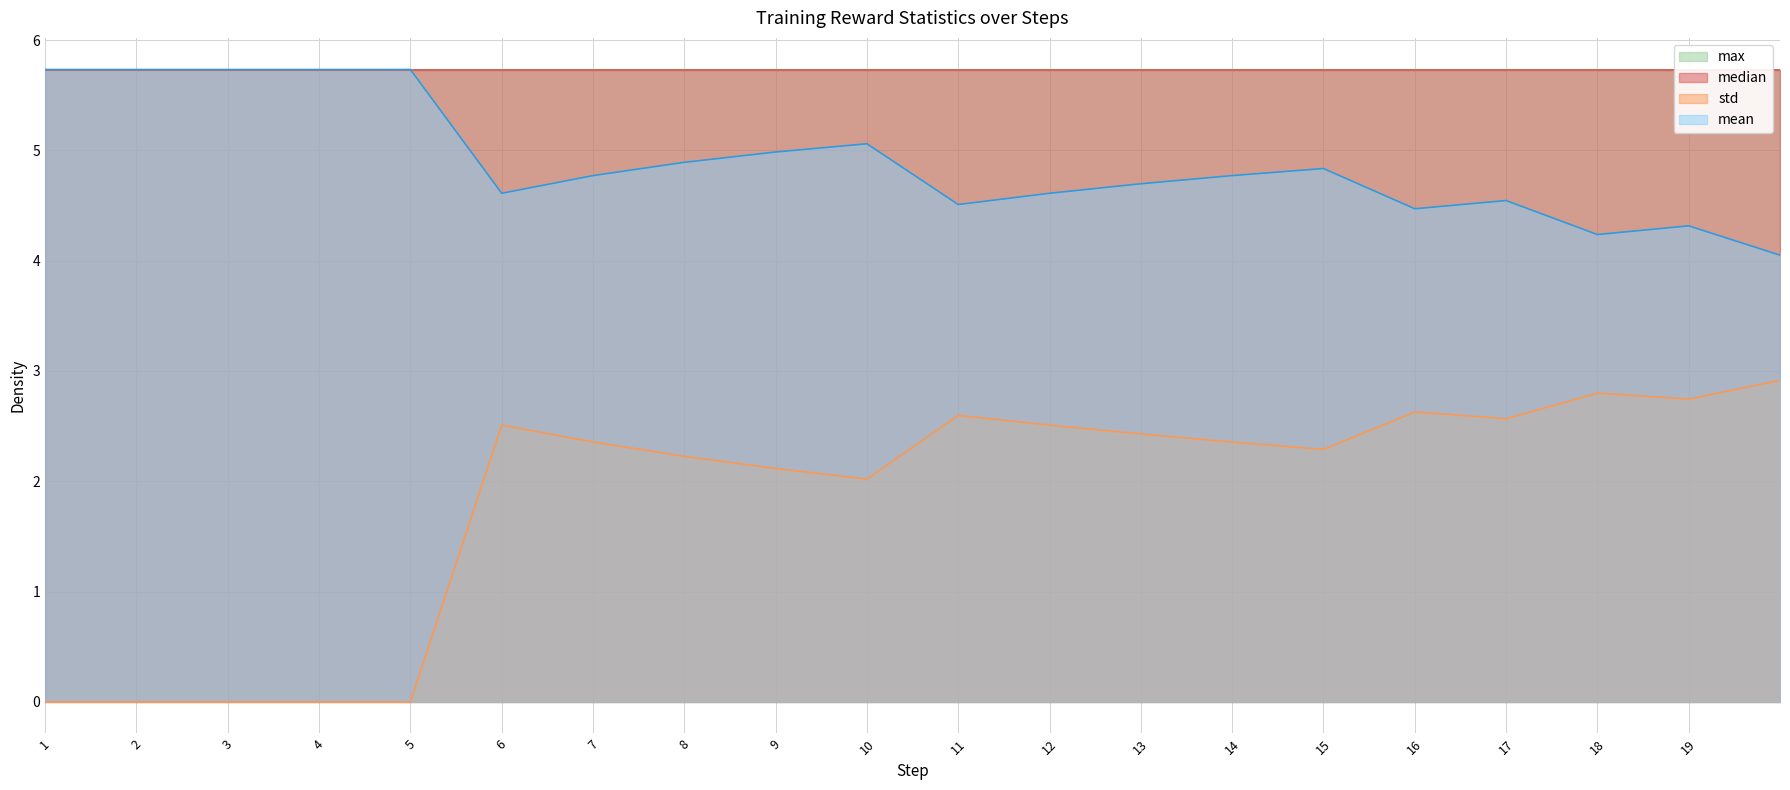

What is the difference between the maximum and minimum values in the mean series?

1.7